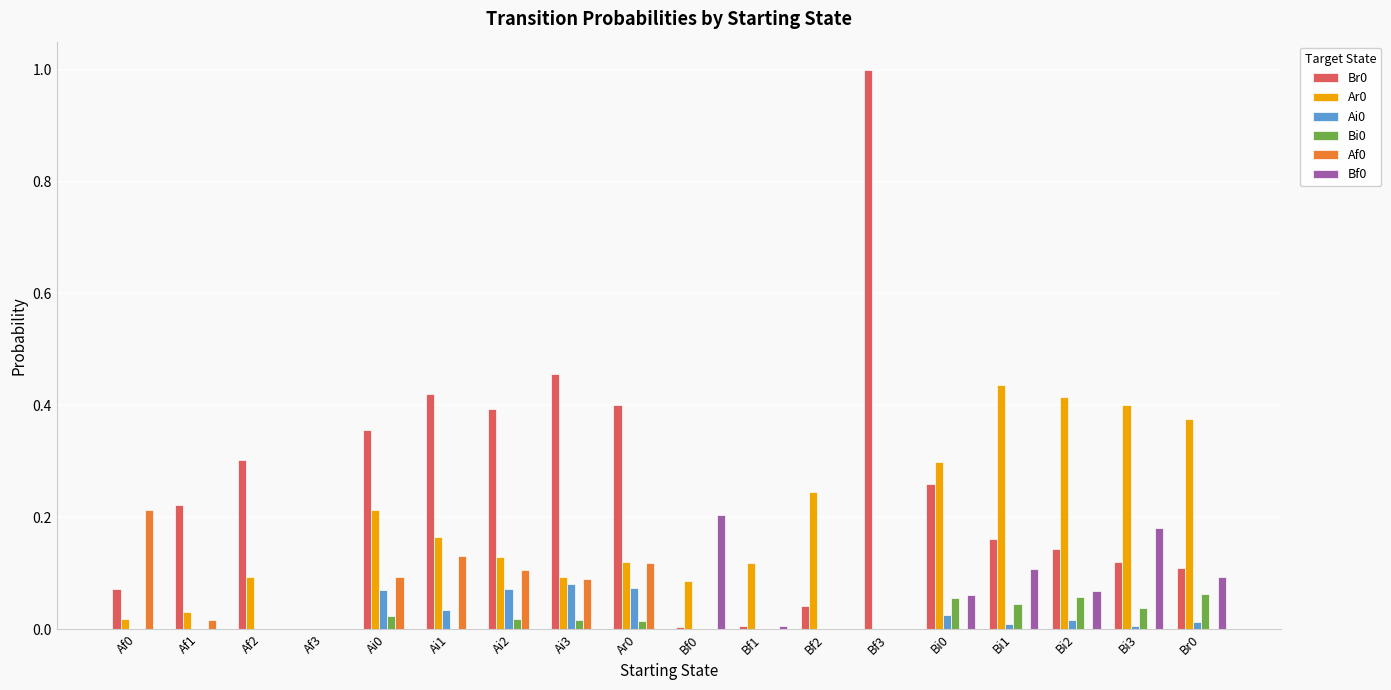

Does the chart contain stacked bars?

No